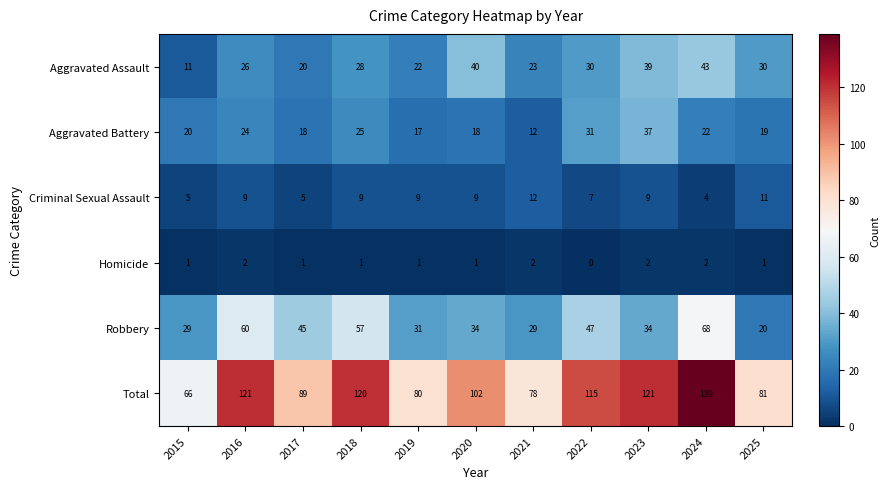

Rank the series by their maximum value, from highest to lowest.

Total, Robbery, Aggravated Assault, Aggravated Battery, Criminal Sexual Assault, Homicide